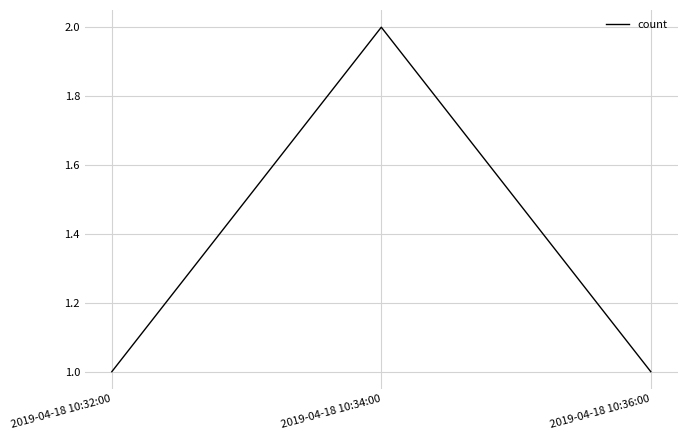

What position from the right is 2019-04-18 10:36:00?

1